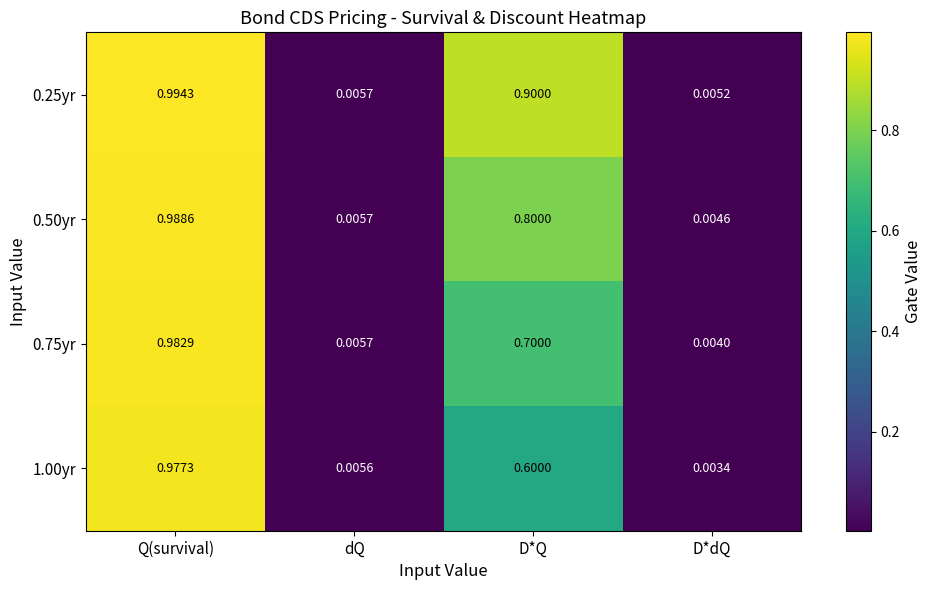

Where is 0.25yr nearest to the value 0?

D*dQ